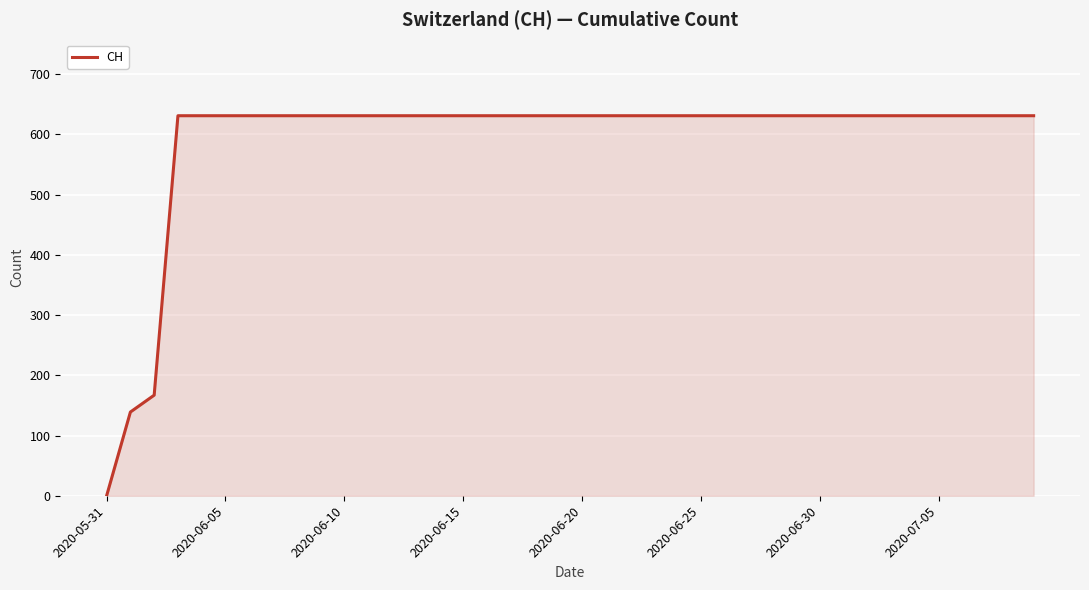

What is the maximum value shown in the chart?

631